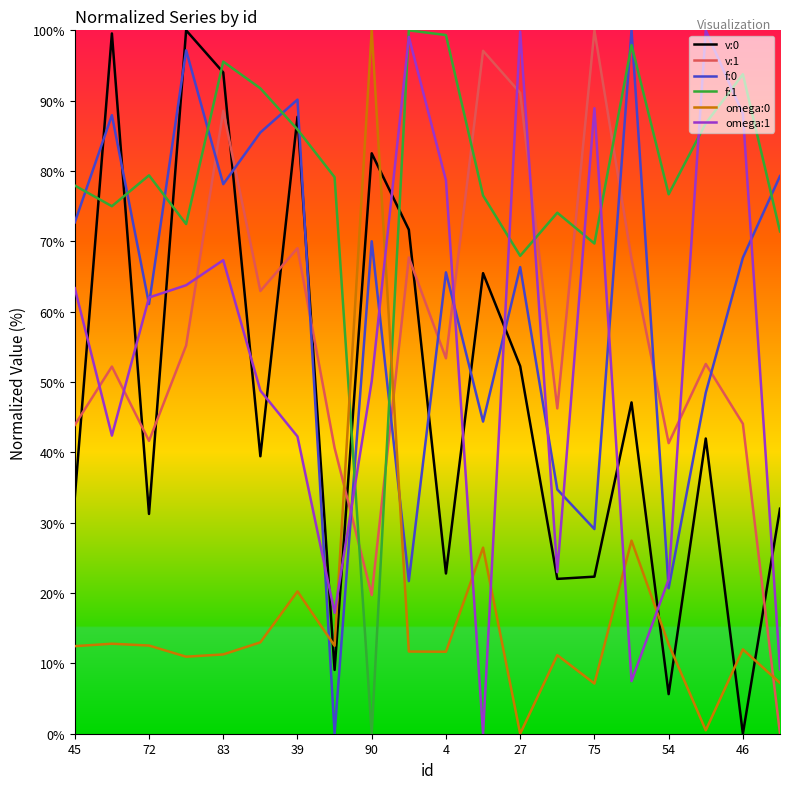

What is the maximum value shown in the chart?

100.0